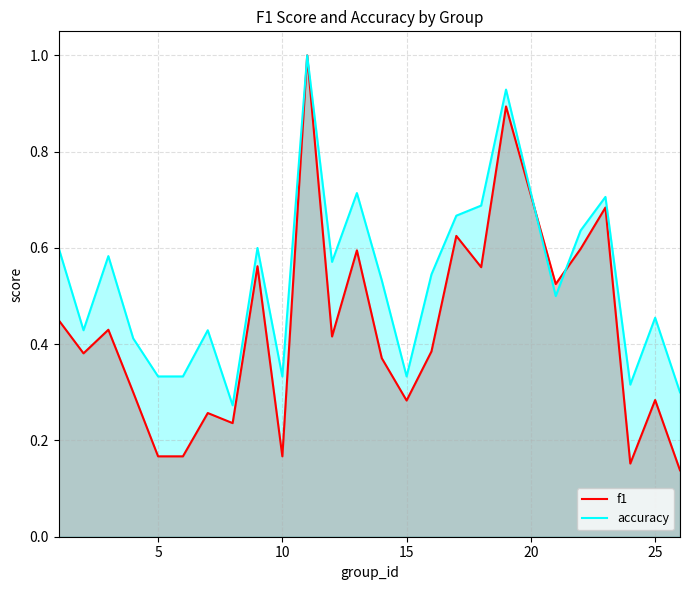

How many interior local valleys does the f1 series have?

8